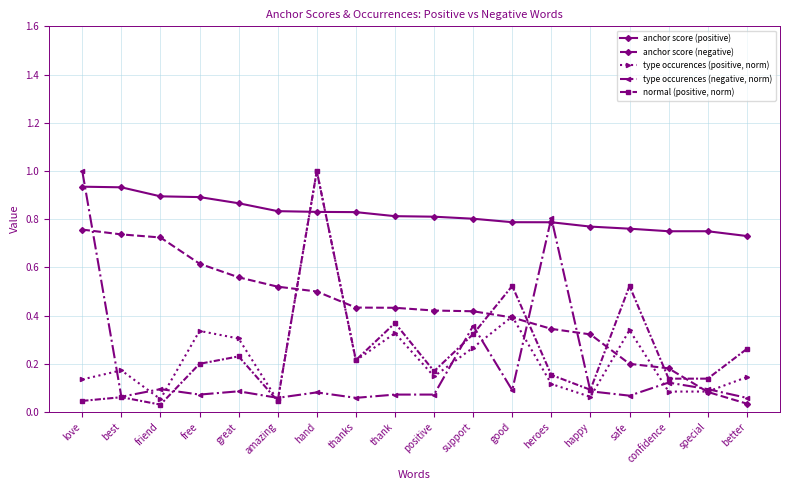

Where is anchor score (negative) nearest to the value 0?

better